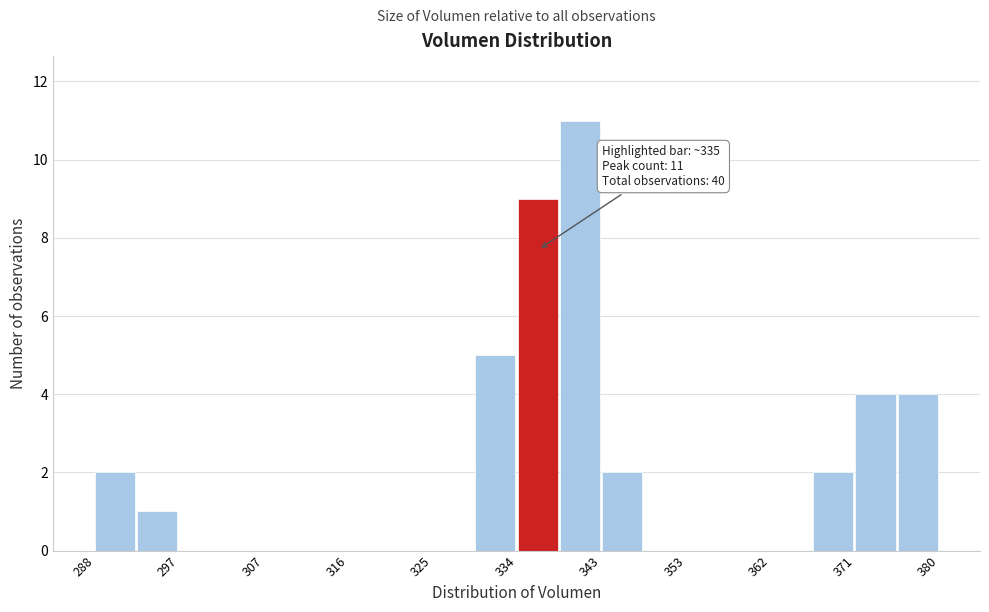

Over which range of the x-axis is the bar tallest?

339 to 343